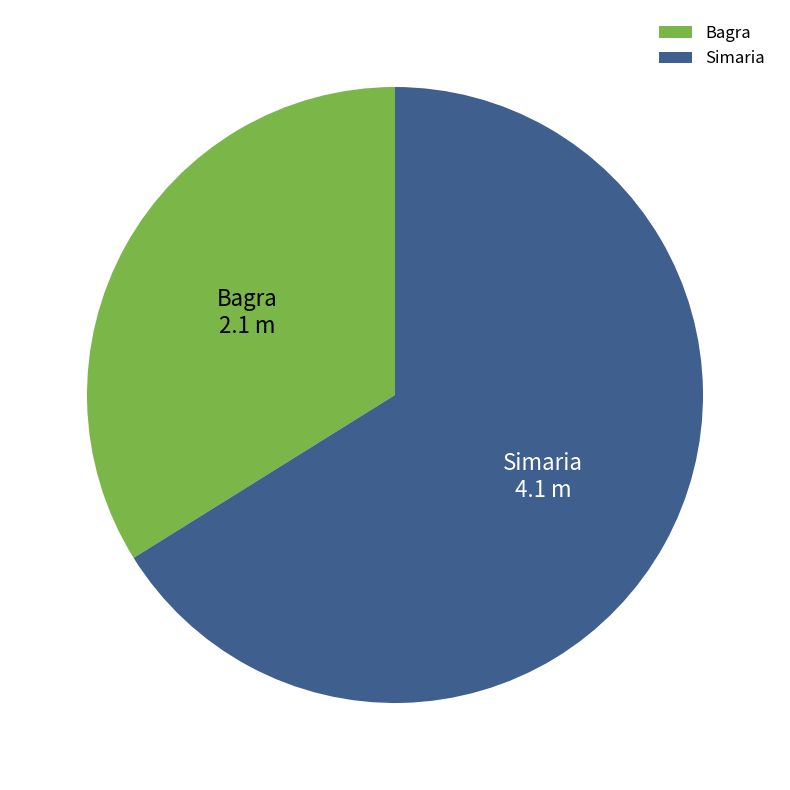

Does any single category account for the majority?

Yes